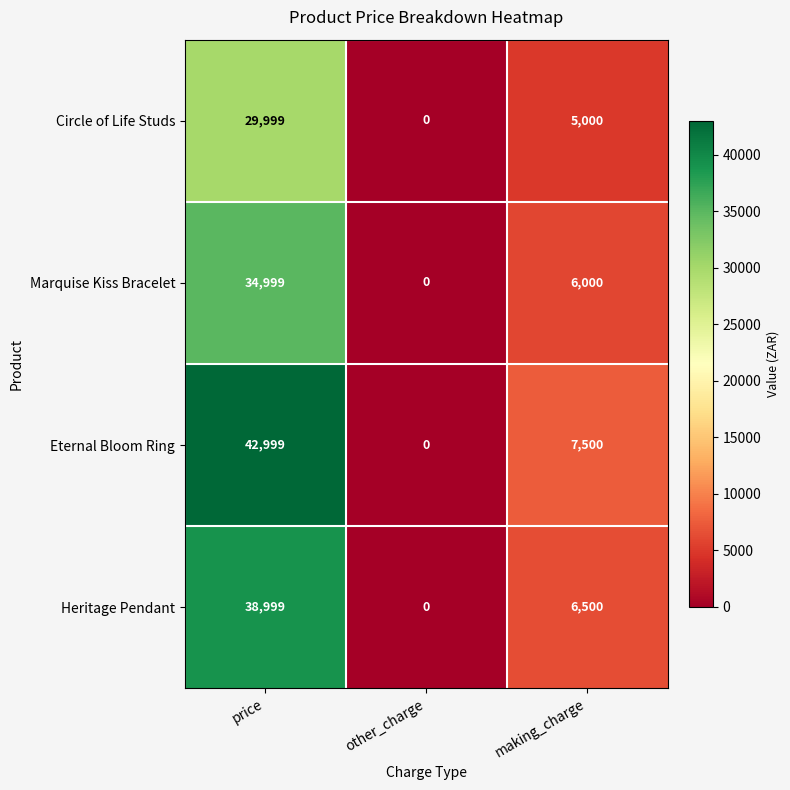

True or false: Eternal Bloom Ring has a value of 12960 at other_charge.

False